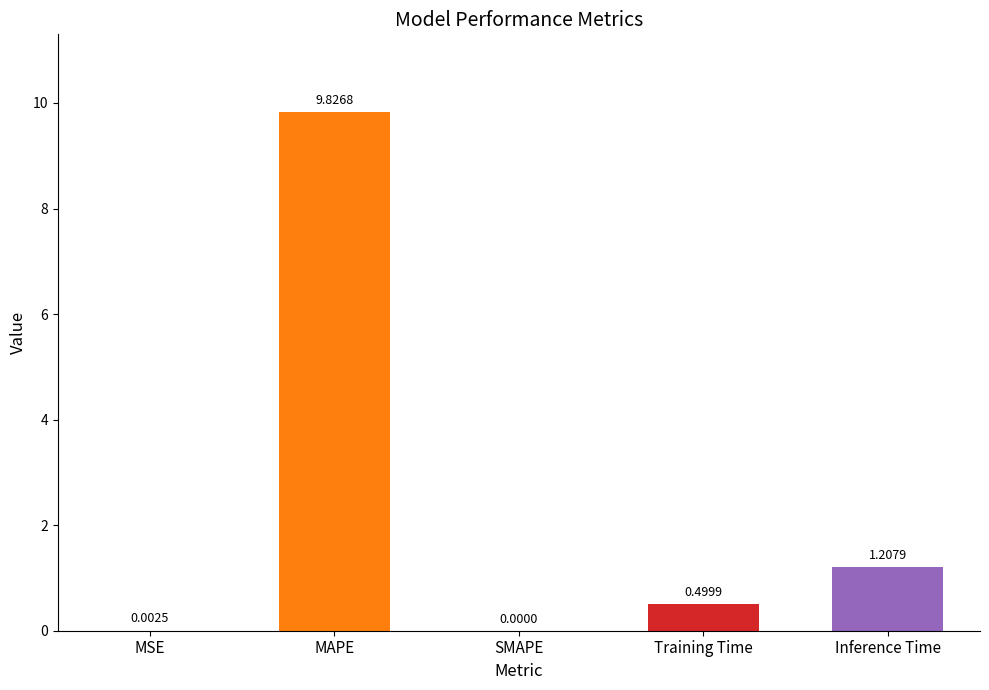

What is the average value?

2.3